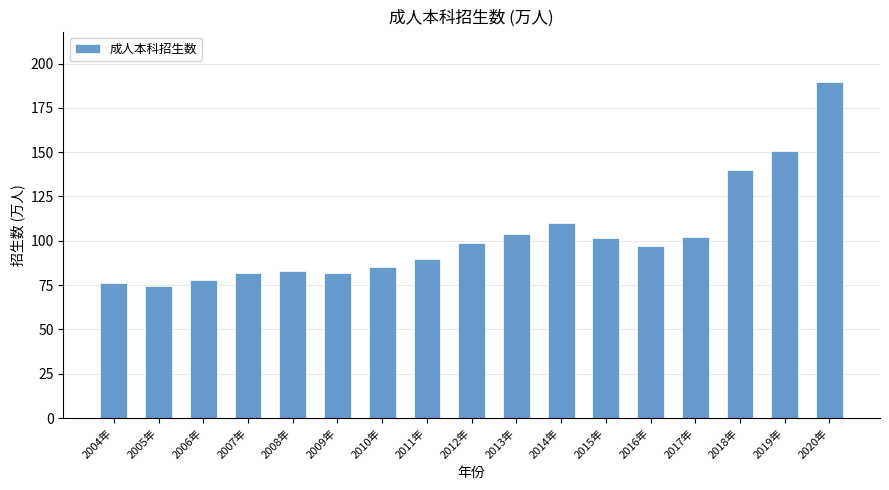

How many categories are shown in the chart?

17